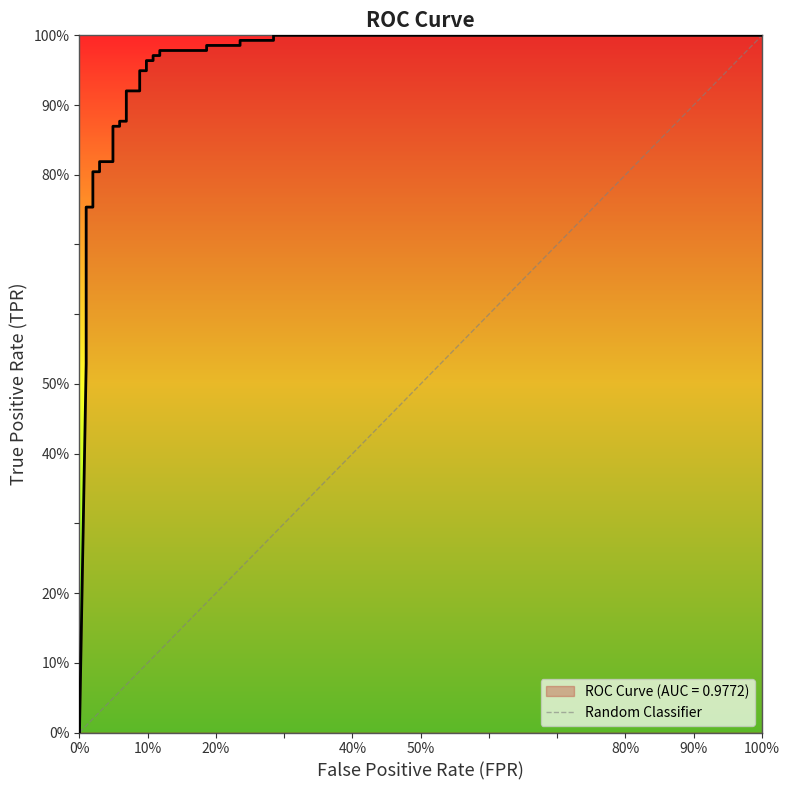

How many lines are shown in the chart?

1